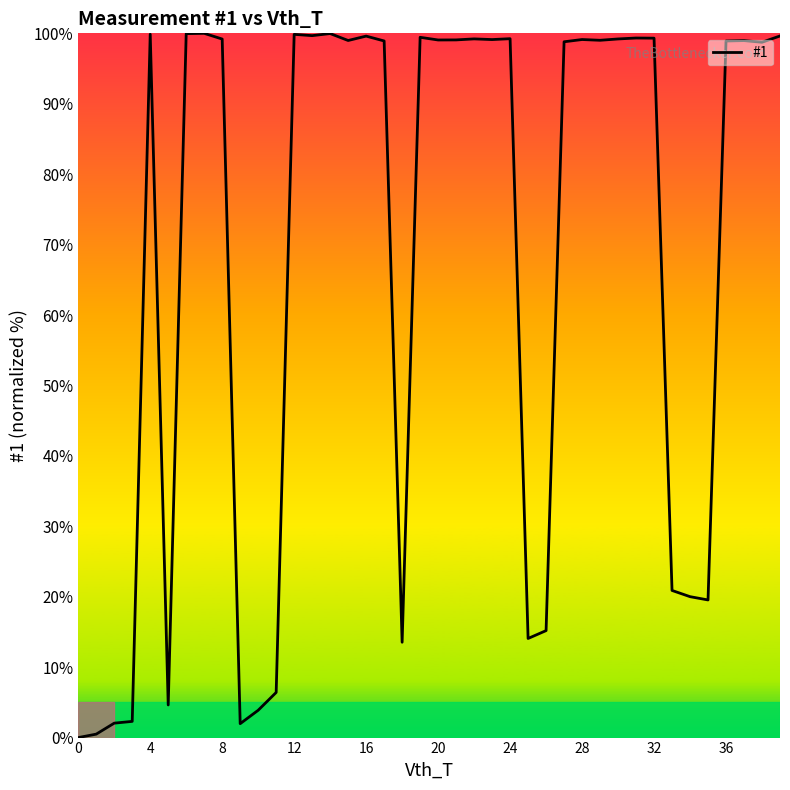

What is the maximum value shown in the chart?

100.0